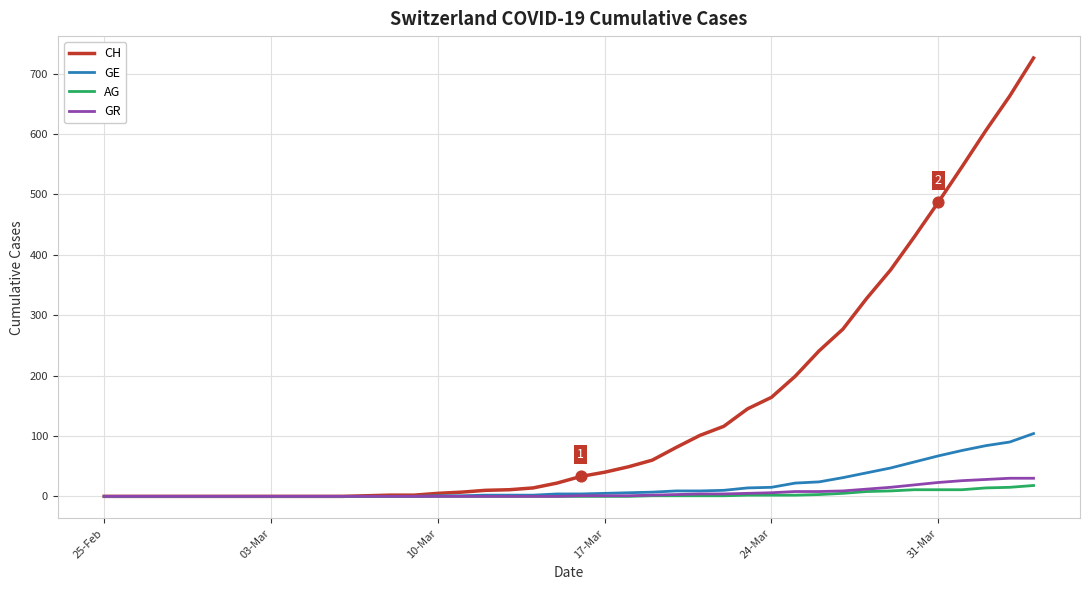

Which series has the largest total across all categories?

CH